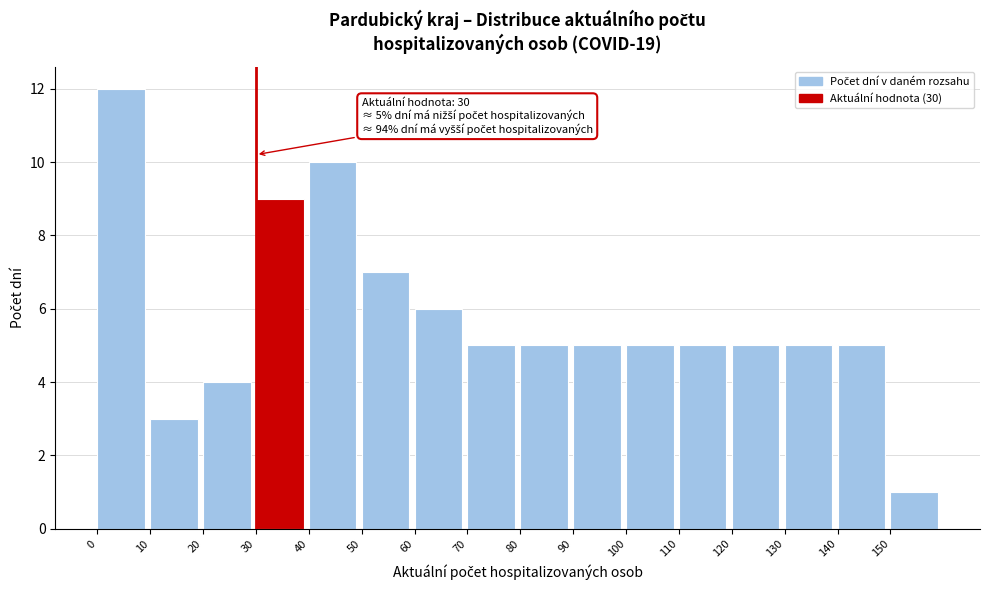

Over which range of the x-axis is the bar tallest?

0 to 10